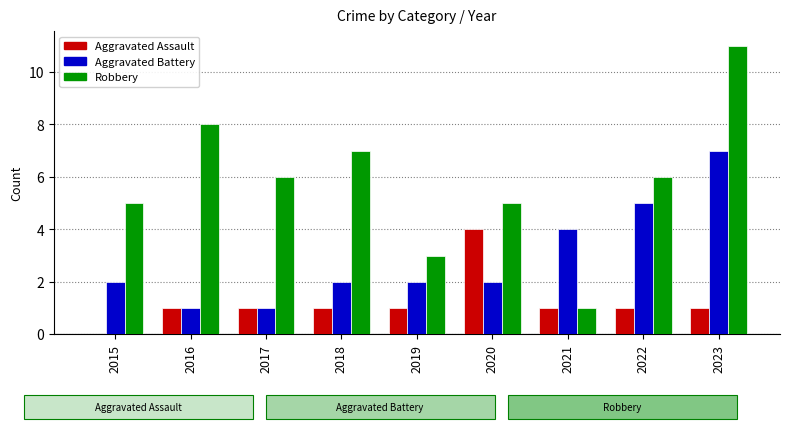

What is the highest value of the Robbery series?

11